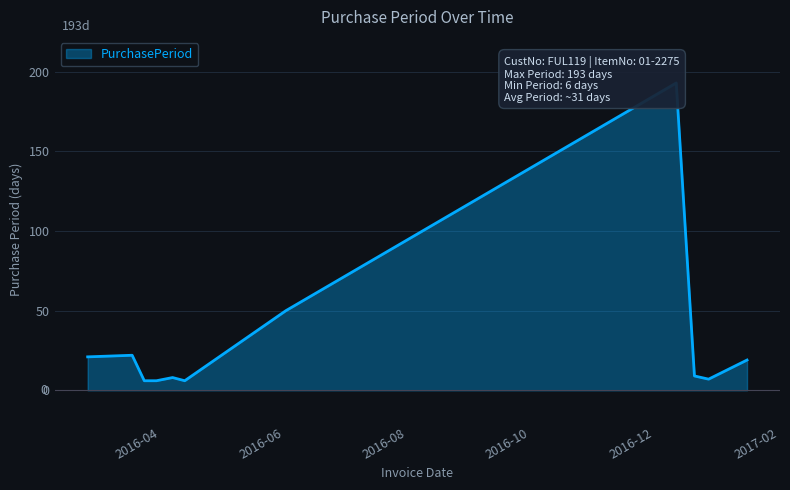

Which label corresponds to the largest value in the chart?

2016-12-12